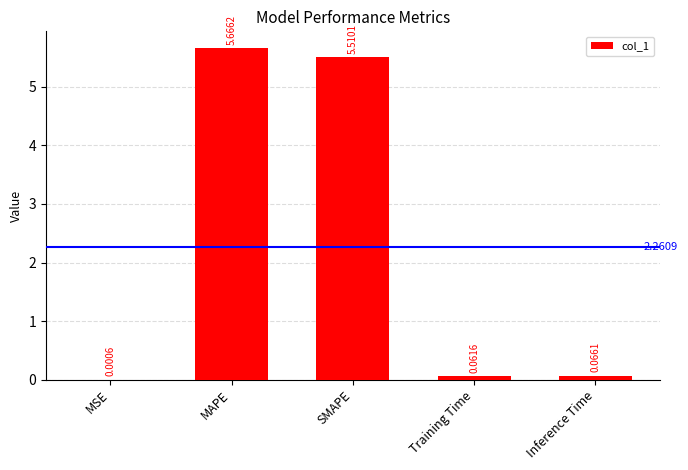

What is the average value?

2.3